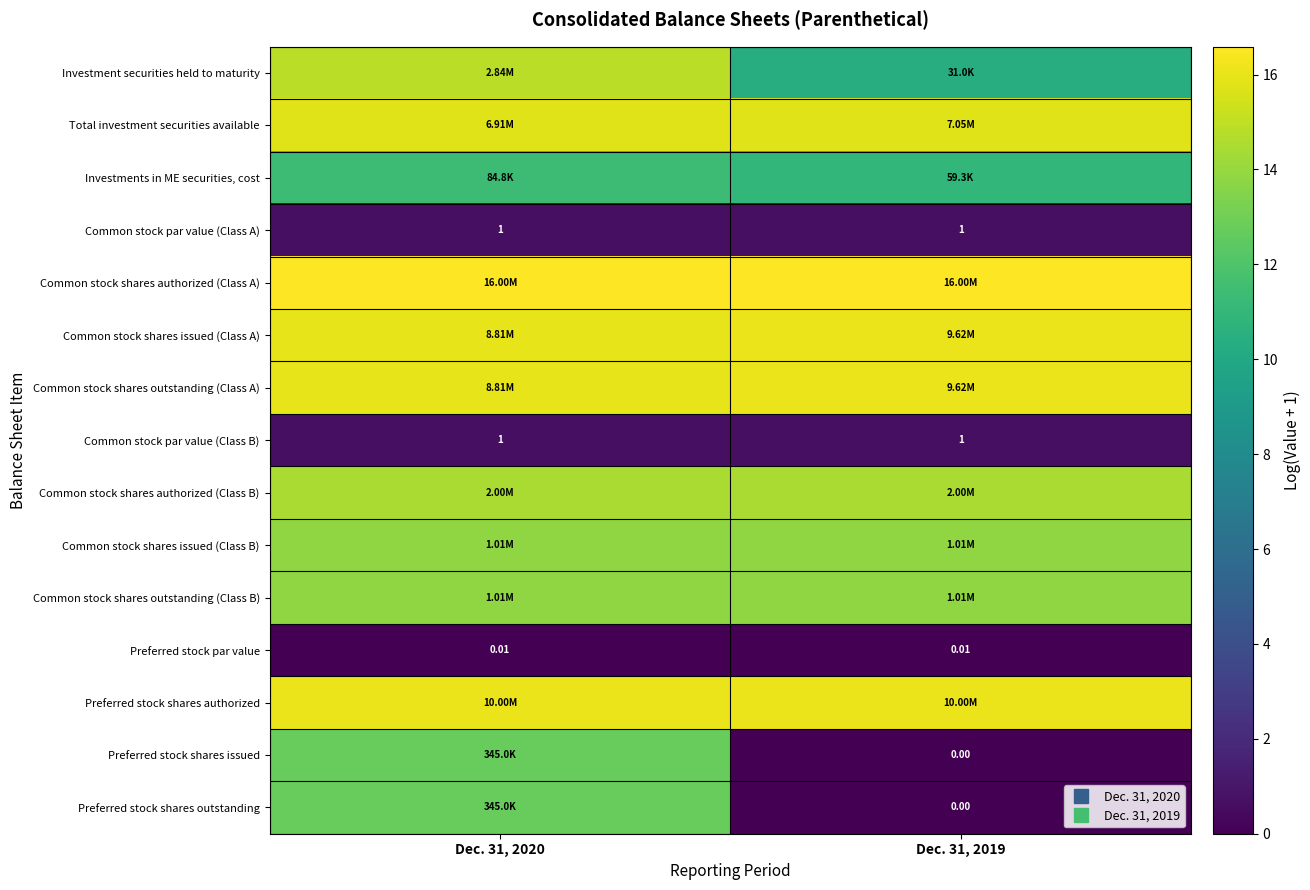

Rank the categories by Total investment securities available value from highest to lowest.

Dec. 31, 2019, Dec. 31, 2020